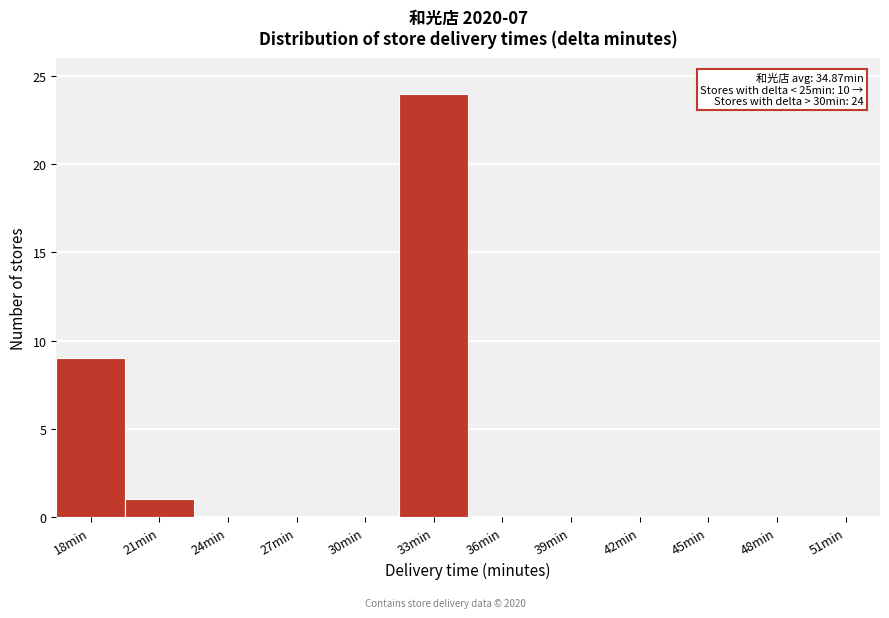

Reading left to right, list all the values displayed in this chart.

18min=9	21min=1	24min=0	27min=0	30min=0	33min=24	36min=0	39min=0	42min=0	45min=0	48min=0	51min=0